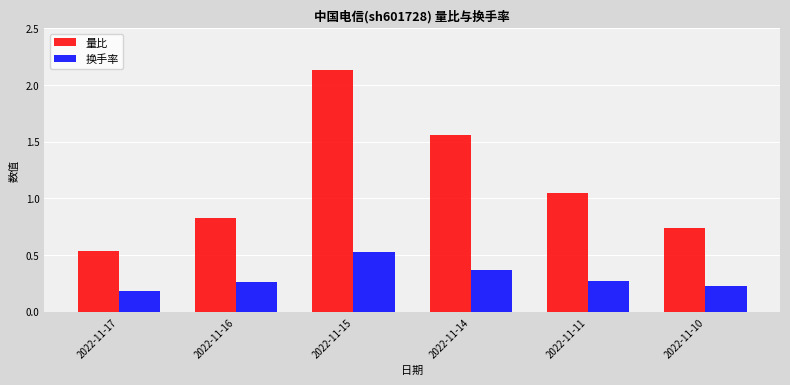

What is the total value across all series at 2022-11-11?

1.3